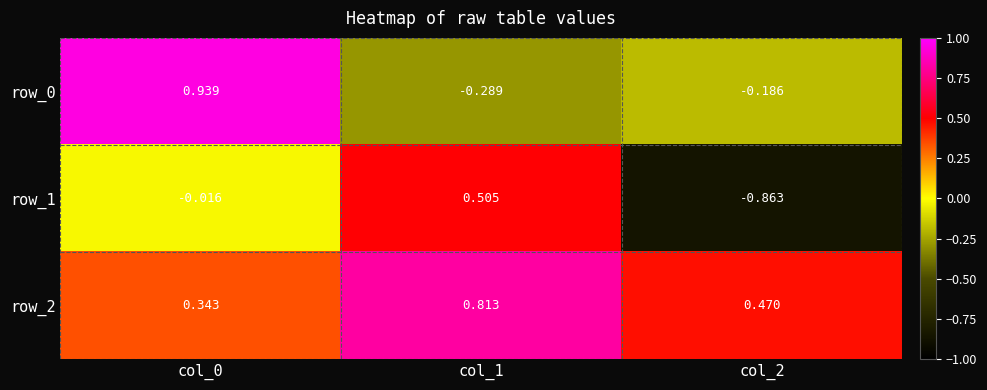

Is the value of row_1 at col_0 greater than the value of row_0 at col_0?

No